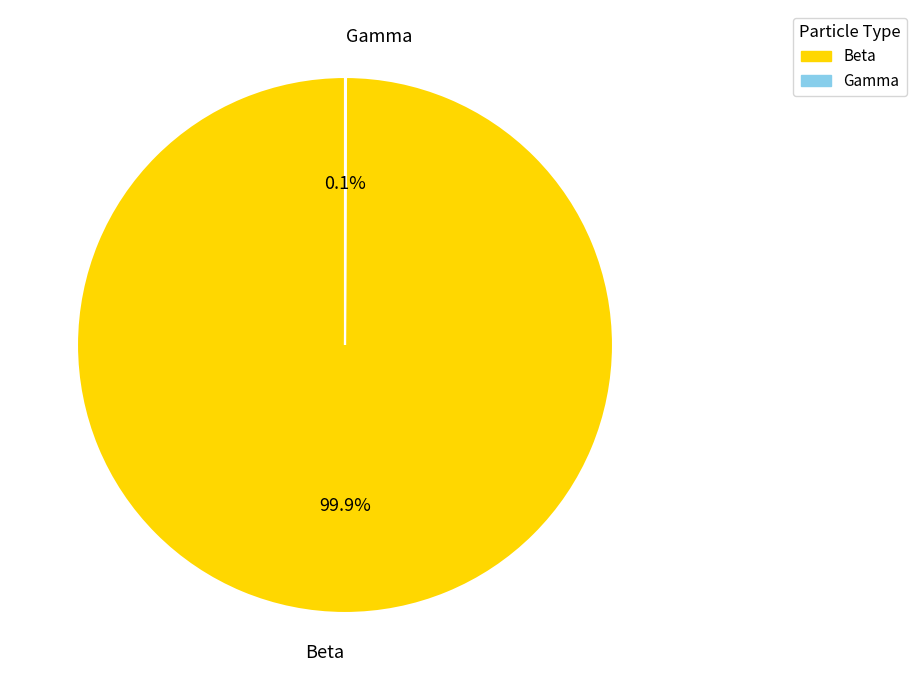

Is it true that Beta is 88% of the pie?

False